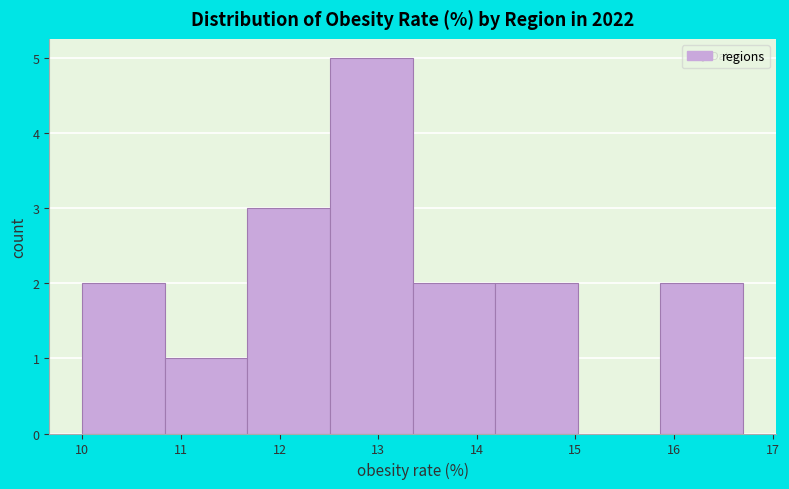

Reading left to right, transcribe this chart: for each bar, give the range it covers on the x-axis and its height. Neither the bar edges nor the heights are printed on the chart, so give them approximately, as read against the axes.

10.0 to 10.8: 2
10.8 to 11.7: 1
11.7 to 12.5: 3
12.5 to 13.4: 5
13.4 to 14.2: 2
14.2 to 15.0: 2
15.0 to 15.9: 0
15.9 to 16.7: 2